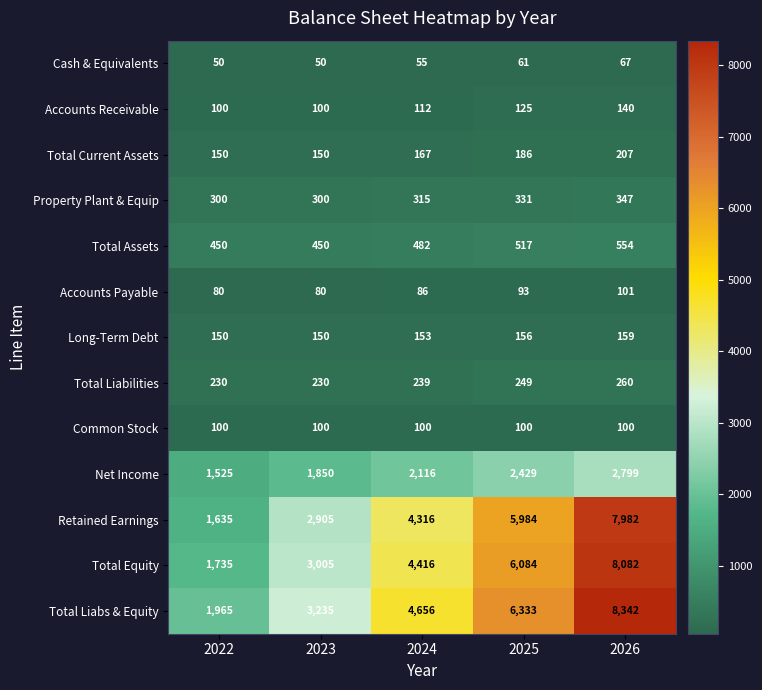

What is the spread (max minus min) of values at 2026?

8275